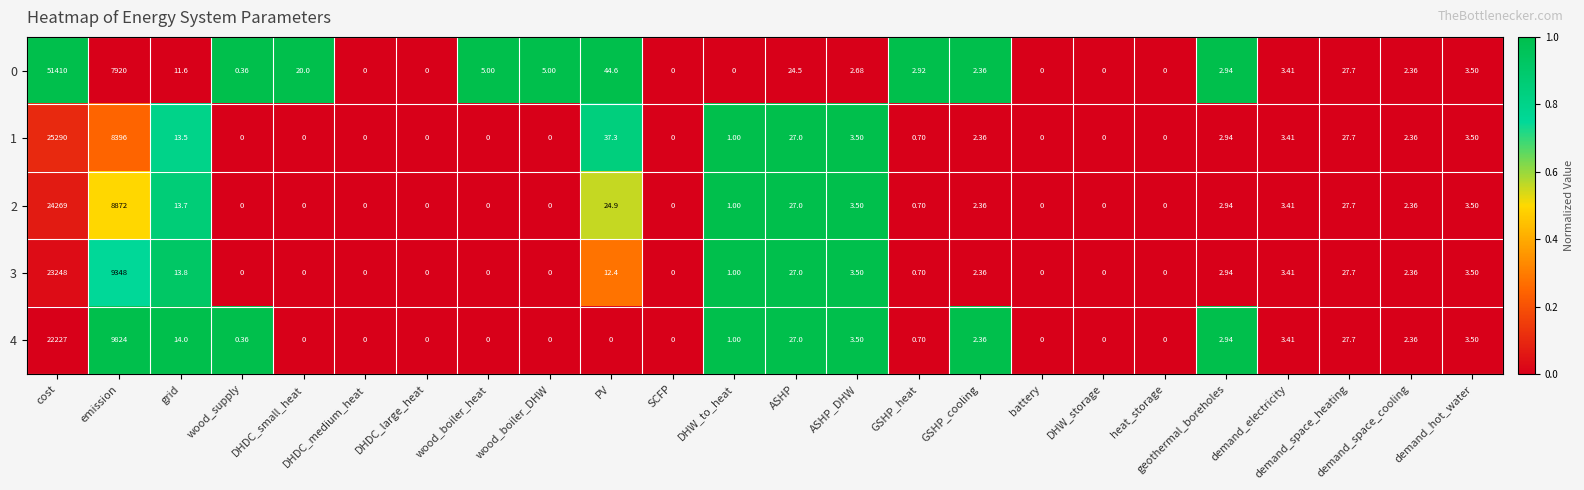

At which category is the sum across all series the highest?

cost